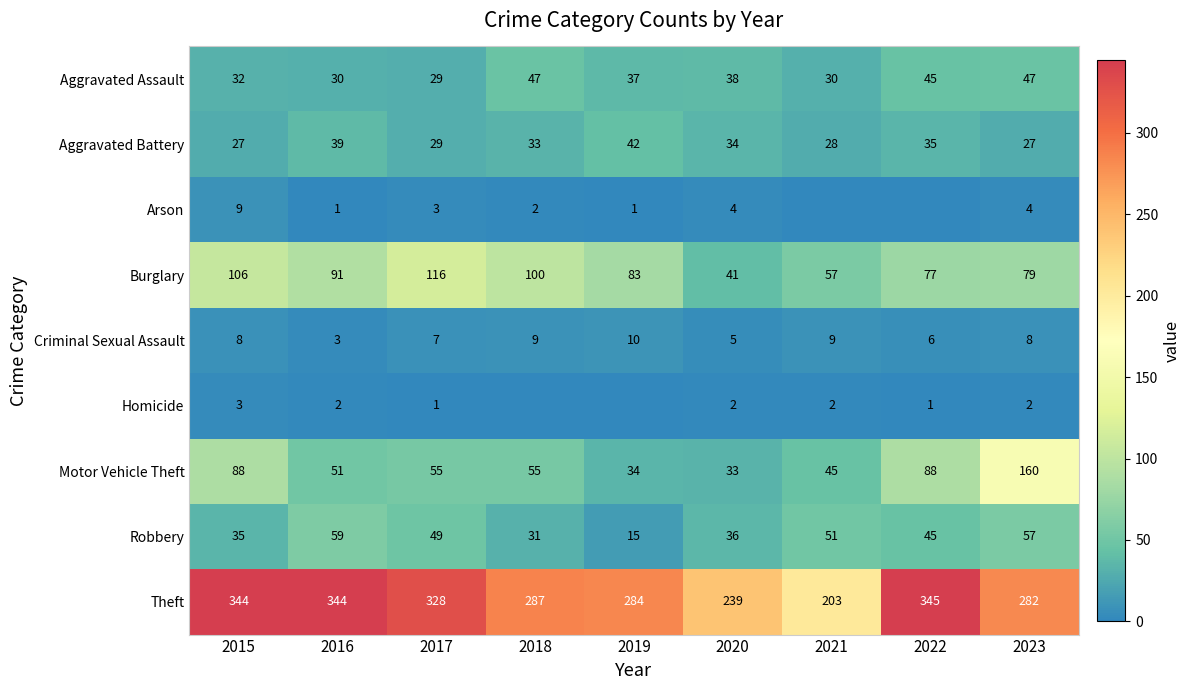

The Homicide series shows 1 at 2022. True or false?

True